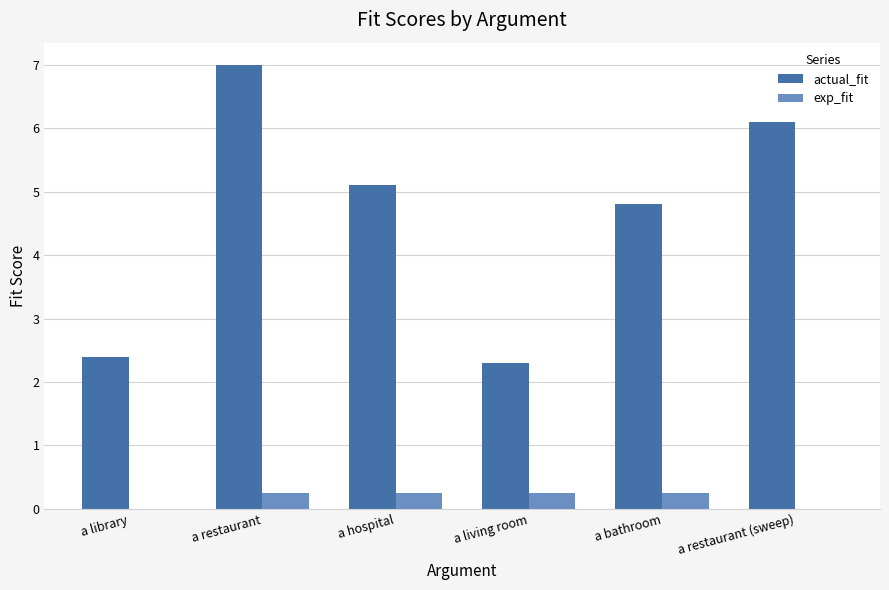

What is the total value across all series at a library?

2.4